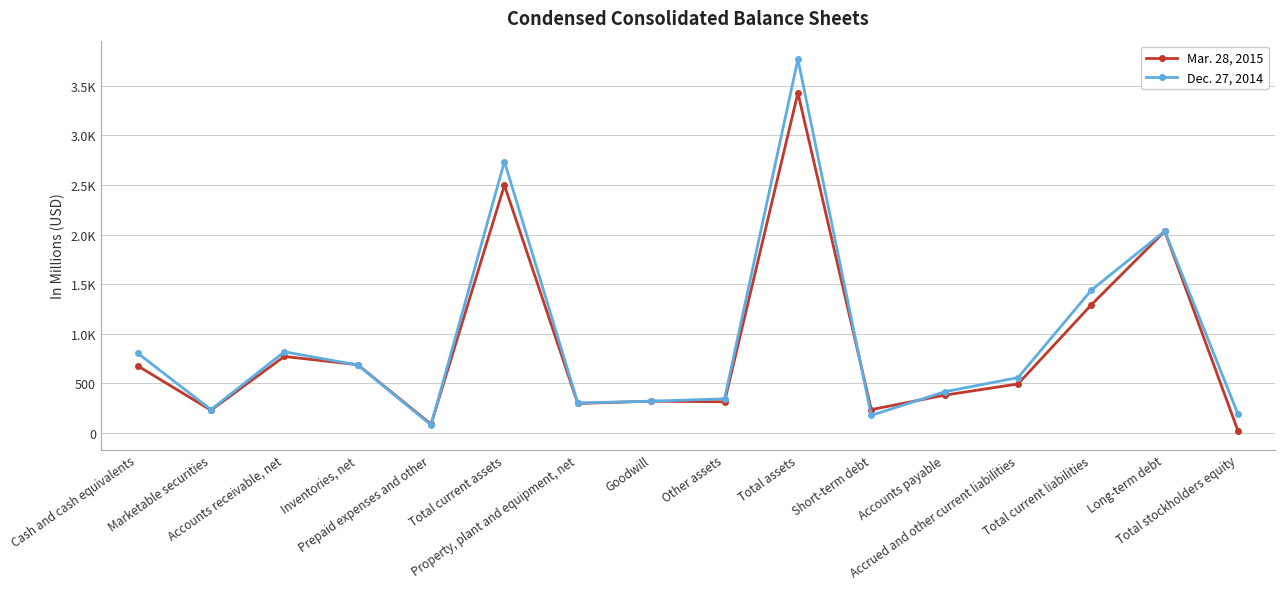

How many values in the Dec. 27, 2014 series are below 558?

8